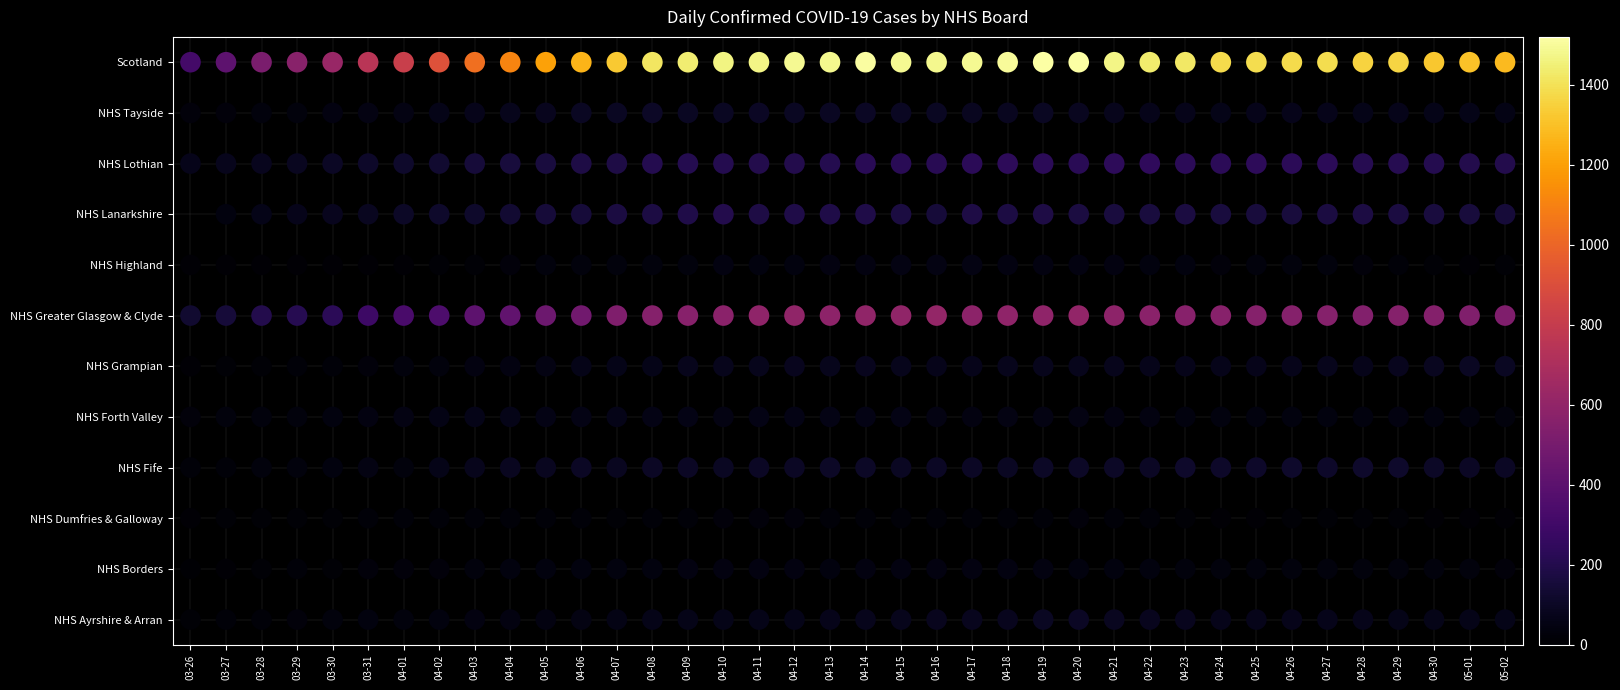

What is the difference between the Scotland values at 04-12 and 04-06?

225